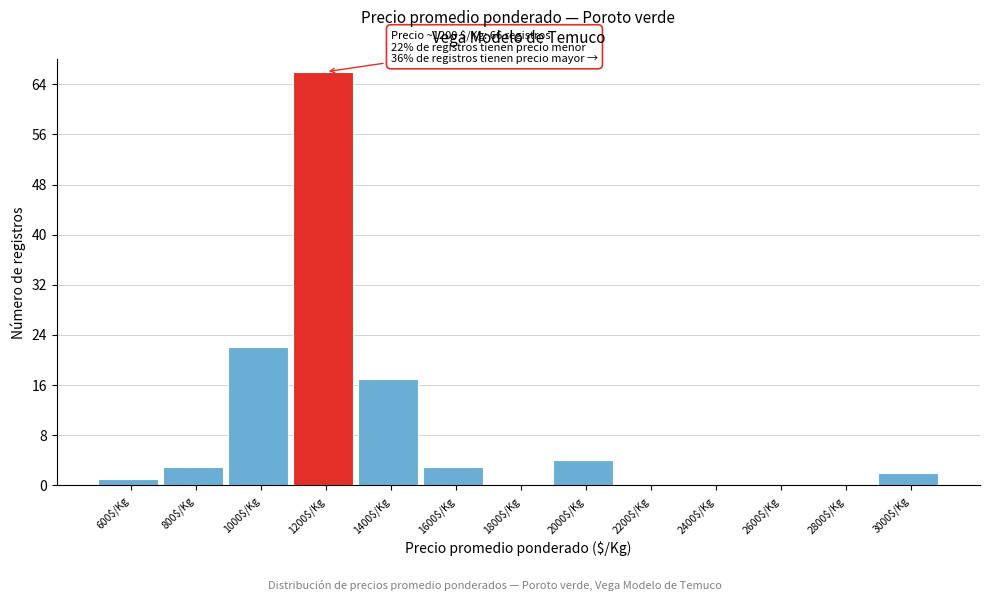

The value at 800$/Kg is 3. True or false?

True